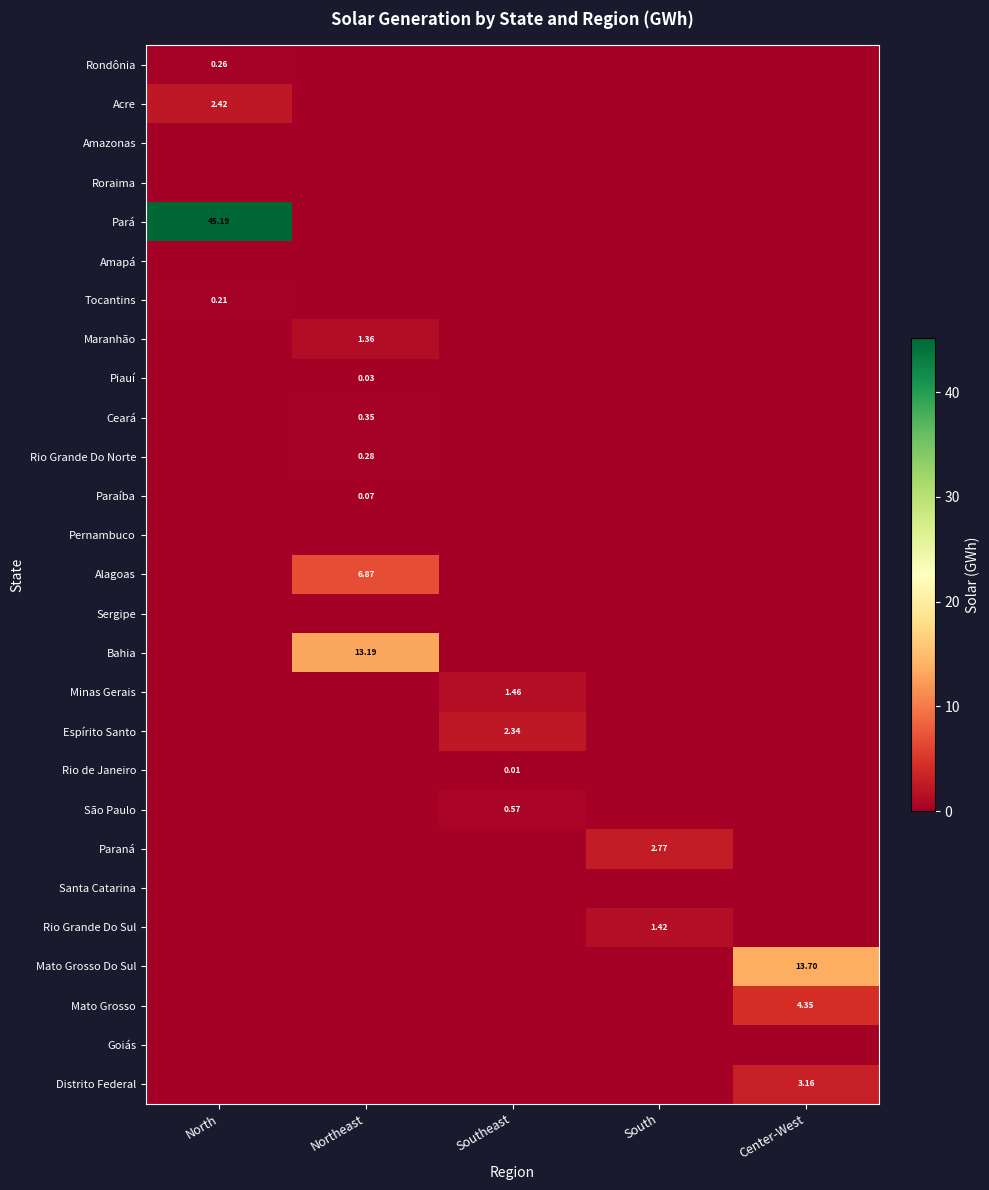

Which series has the largest total across all categories?

Pará